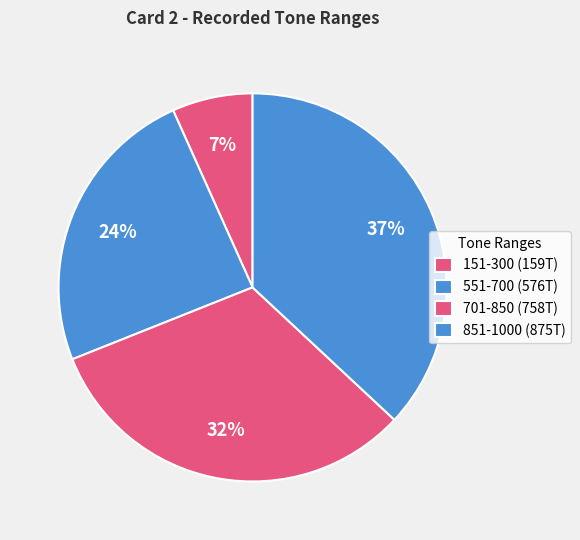

How many slices are in this pie chart?

4